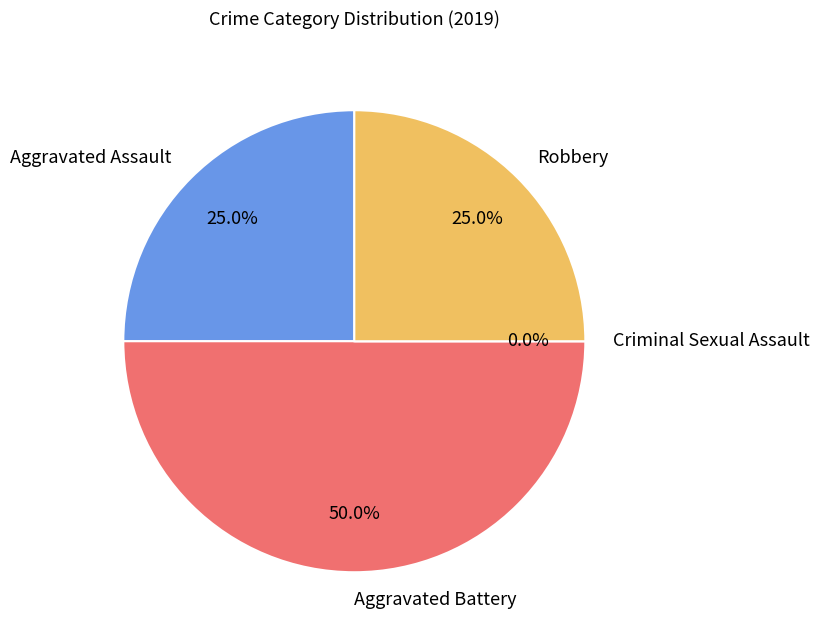

Rank the categories by value from lowest to highest.

Criminal Sexual Assault, Aggravated Assault, Robbery, Aggravated Battery